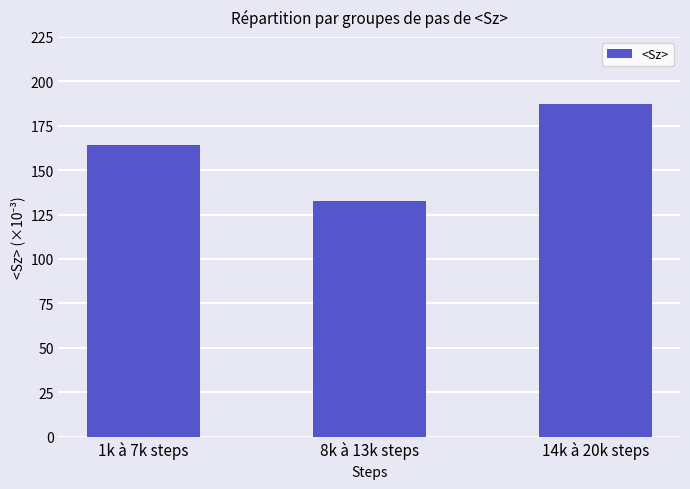

How many data points are less than 164?

1